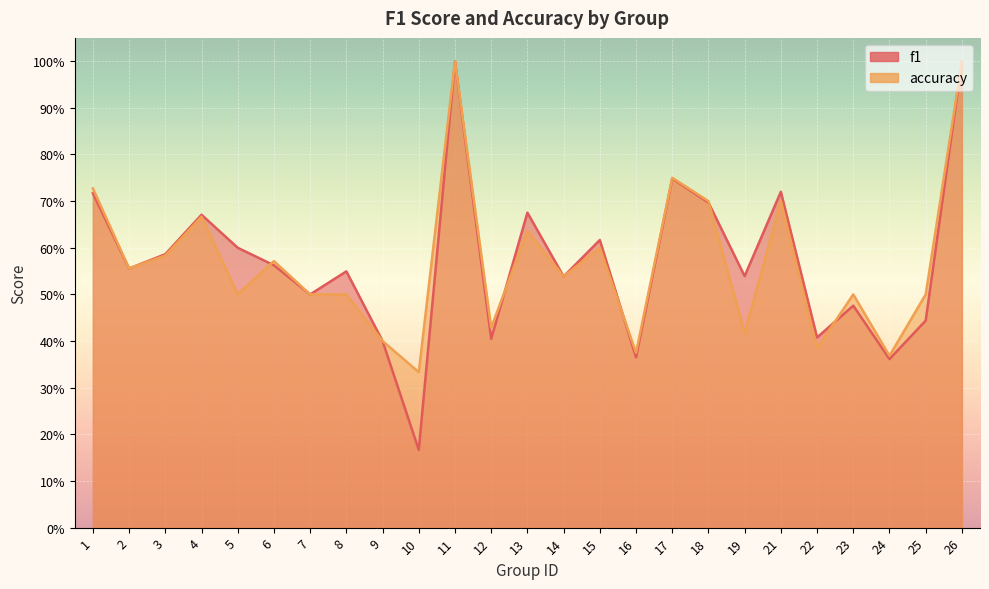

Reading right to left, what are all the values shown in this chart?

f1: 1.0	0.4	0.4	0.5	0.4	0.7	0.5	0.7	0.7	0.4	0.6	0.5	0.7	0.4	1.0	0.2	0.4	0.5	0.5	0.6	0.6	0.7	0.6	0.6	0.7
accuracy: 1.0	0.5	0.4	0.5	0.4	0.7	0.4	0.7	0.8	0.4	0.6	0.5	0.6	0.4	1.0	0.3	0.4	0.5	0.5	0.6	0.5	0.7	0.6	0.6	0.7